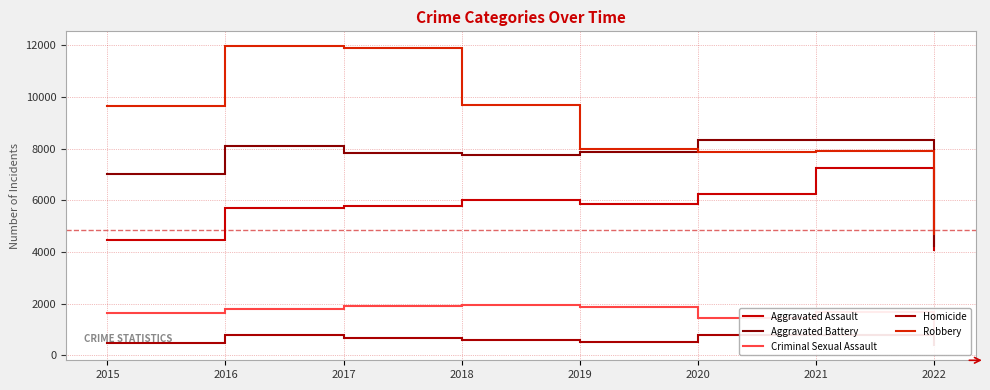

At how many categories does at least one series exceed 3741?

8